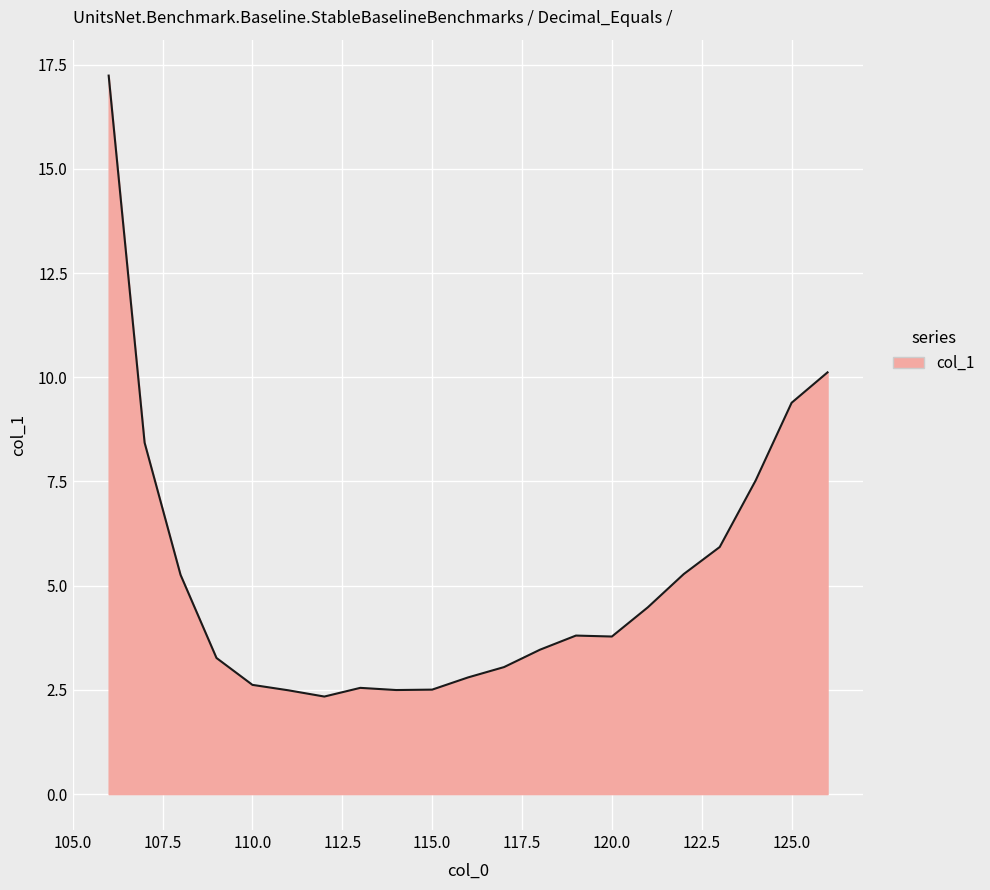

What is the average value?

5.2